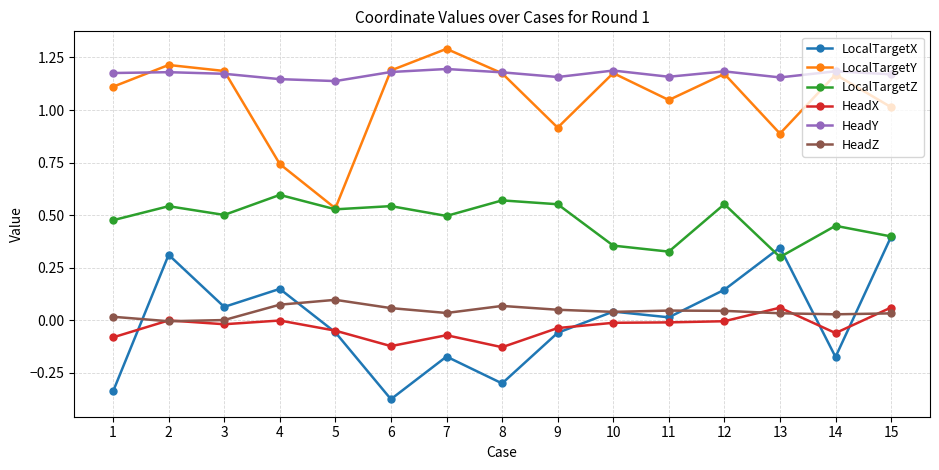

The value of LocalTargetX at 8 is -0.3. True or false?

True